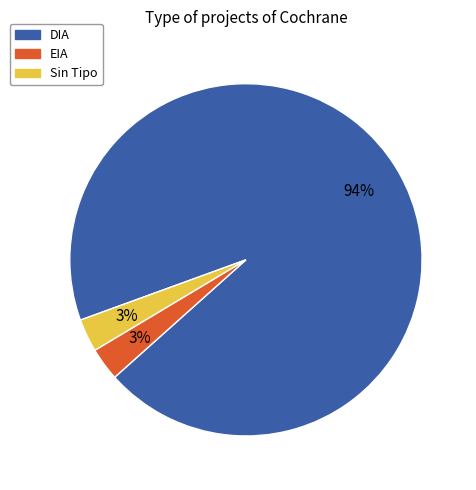

Which has a higher value, EIA or DIA?

DIA